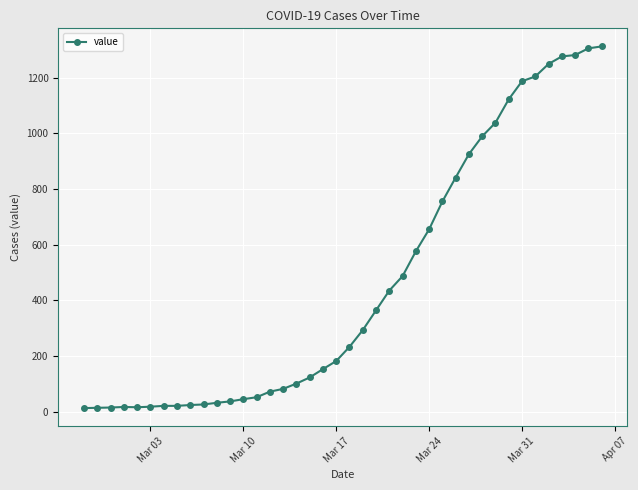

What is the maximum value shown in the chart?

1312